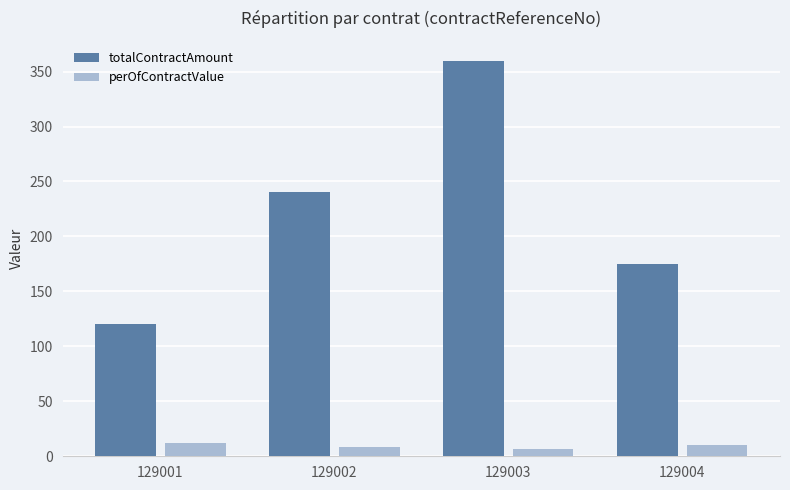

How many totalContractAmount values are between 175 and 360?

3